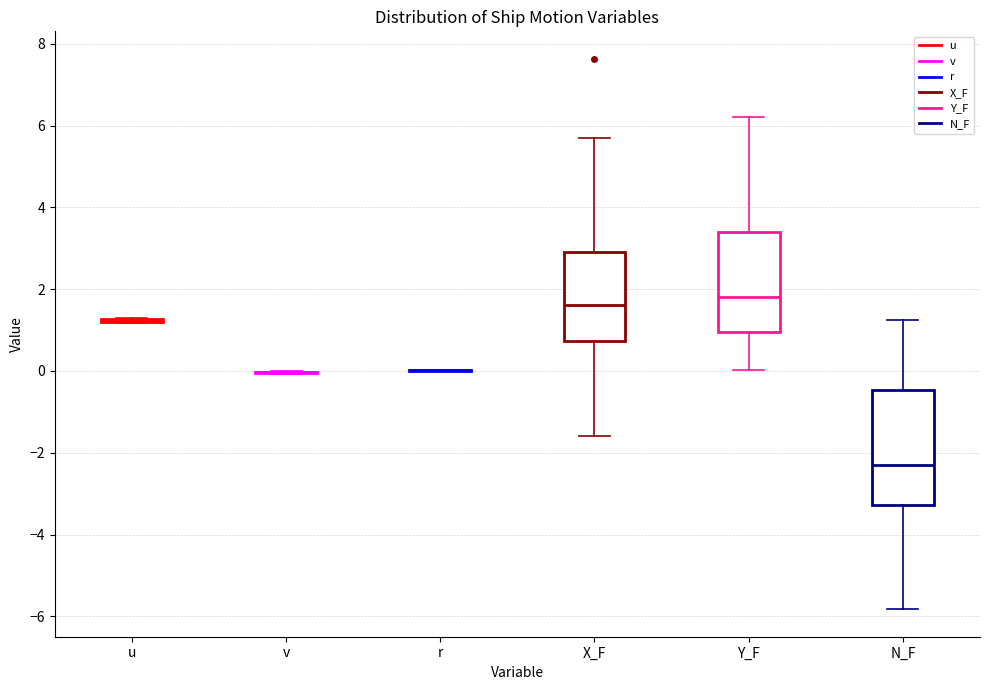

Reading left to right, read every box against the y-axis: the position of its median line, the range the box covers, and the ends of its whiskers. The values are not printed on the chart, so give them approximately, as read against the axis.

u: box collapsed to a line at 1.2, whiskers 1.2 to 1.2
v: box collapsed to a line at 0.0, whiskers 0.0 to 0.0
r: box collapsed to a line at 0.0, whiskers 0.0 to 0.0
X_F: median 1.6, box 0.8 to 3.0, whiskers -1.6 to 5.6
Y_F: median 1.8, box 1.0 to 3.4, whiskers 0.0 to 6.2
N_F: median -2.2, box -3.2 to -0.4, whiskers -5.8 to 1.2